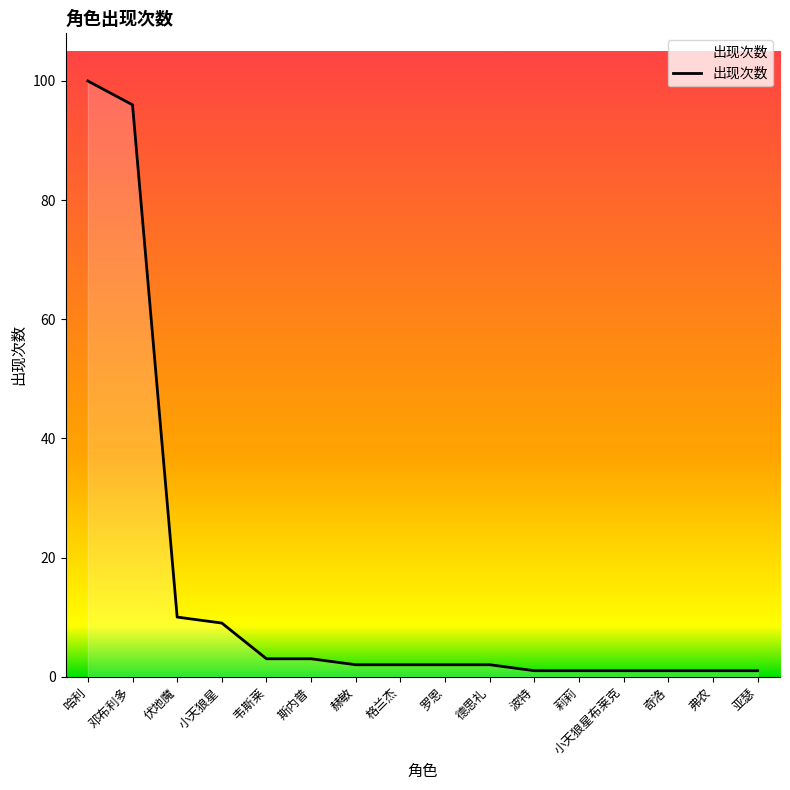

The chart shows a value of 2 at 德思礼. True or false?

True